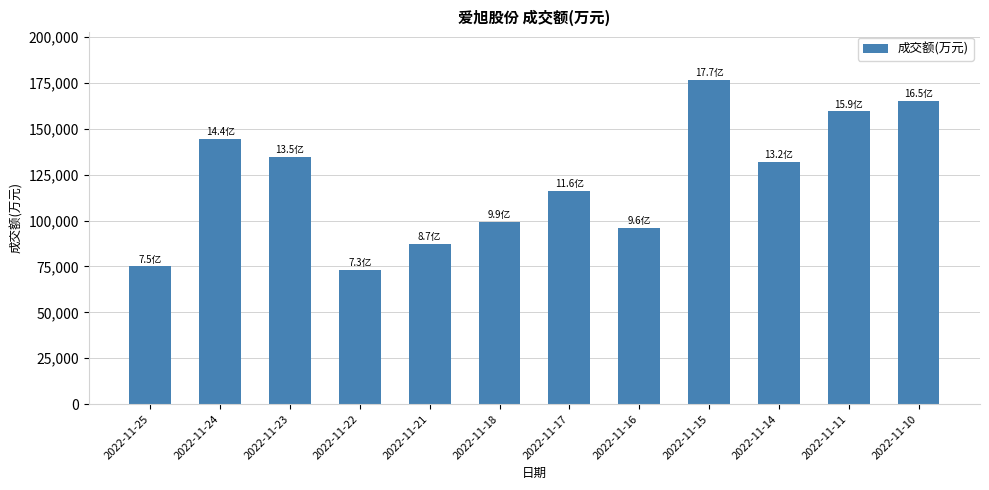

True or false: the data shows 131726 at 2022-11-14.

True